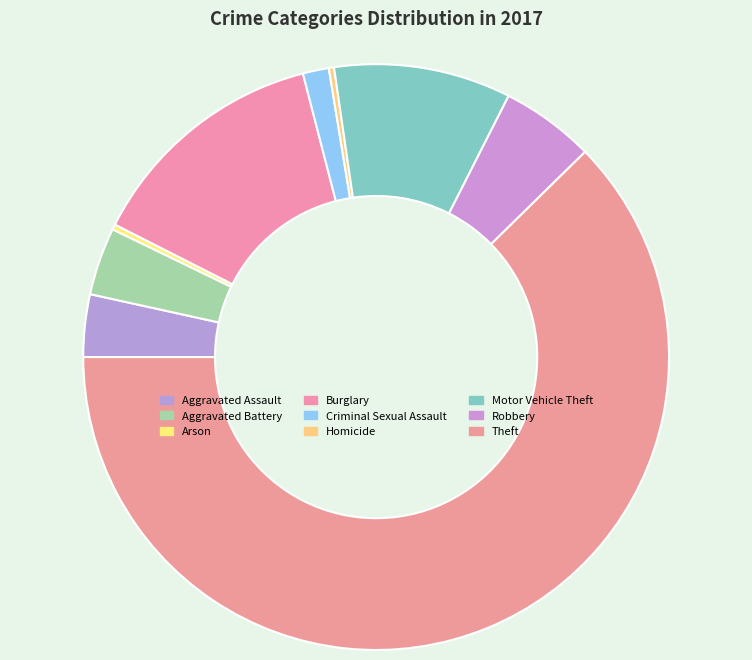

Is it true that Criminal Sexual Assault is 14% of the pie?

False